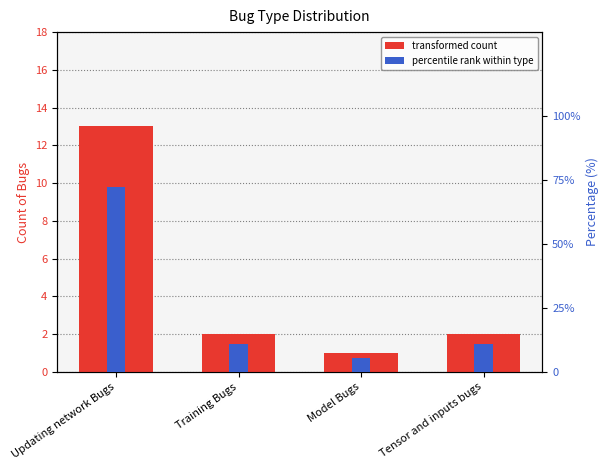

Rank the series by their maximum value, from lowest to highest.

Bug count, Percentage within type